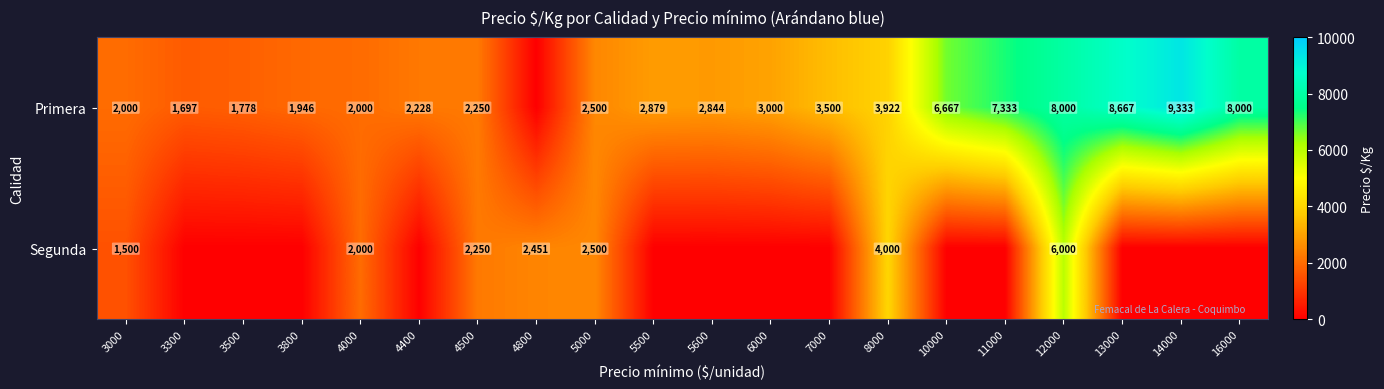

What is the difference between the Segunda values at 12000 and 4000?

4000